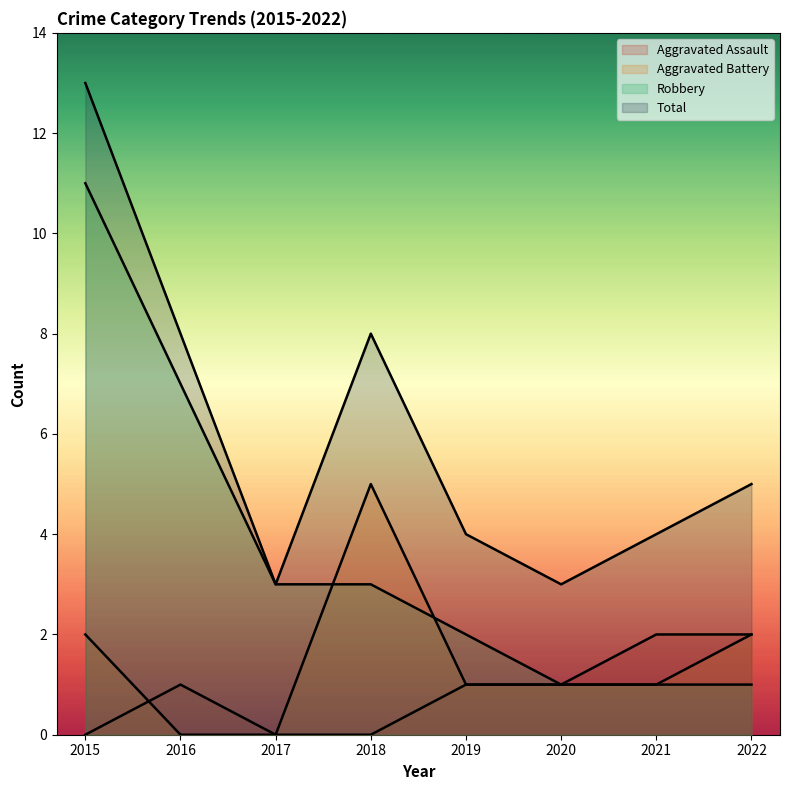

How many values in the Robbery series are below 3?

4